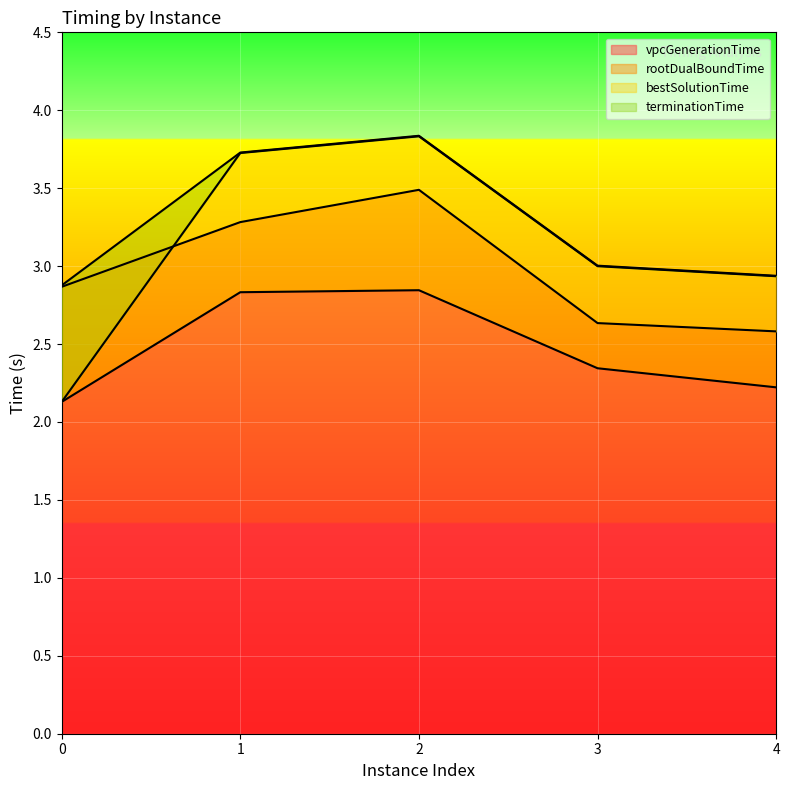

What is the total value across all series at 3?

11.0